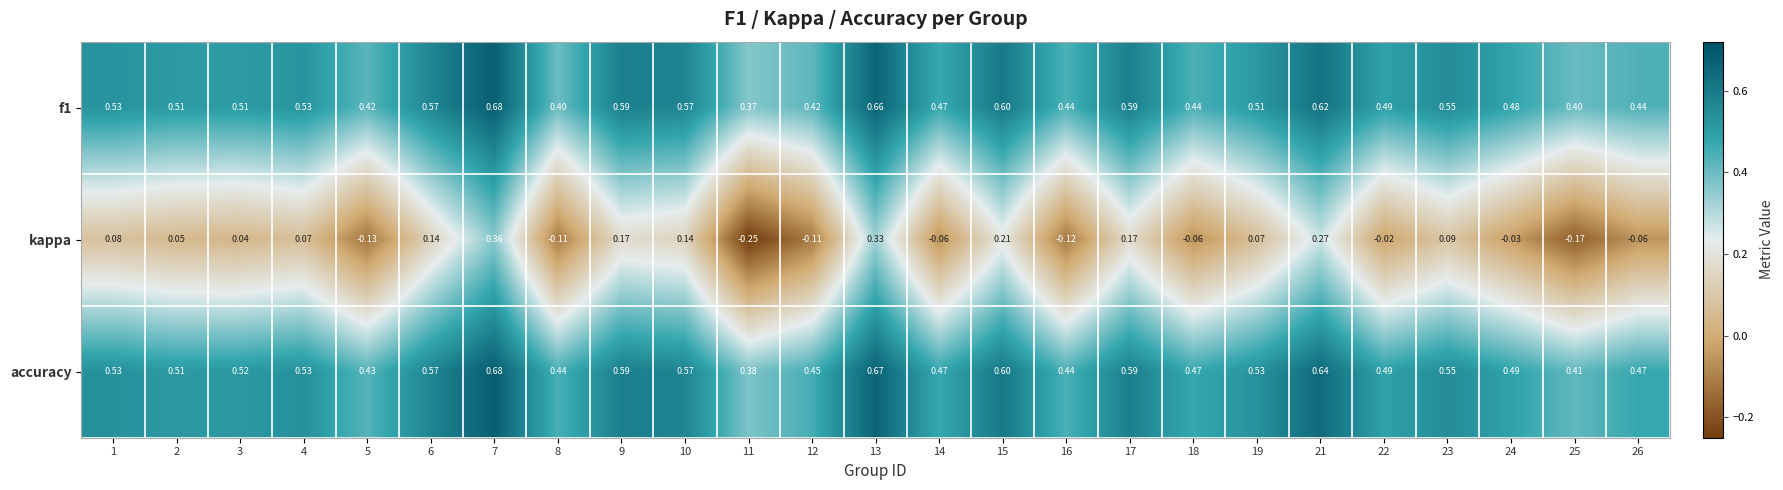

Which series has the largest range (max minus min)?

kappa